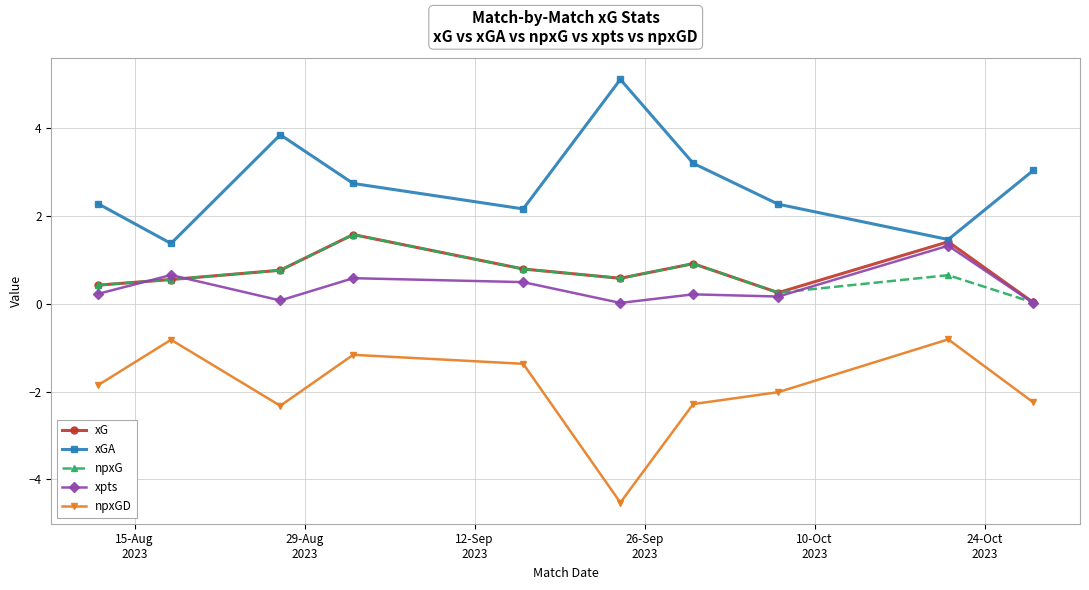

How many interior local valleys does the npxGD series have?

2